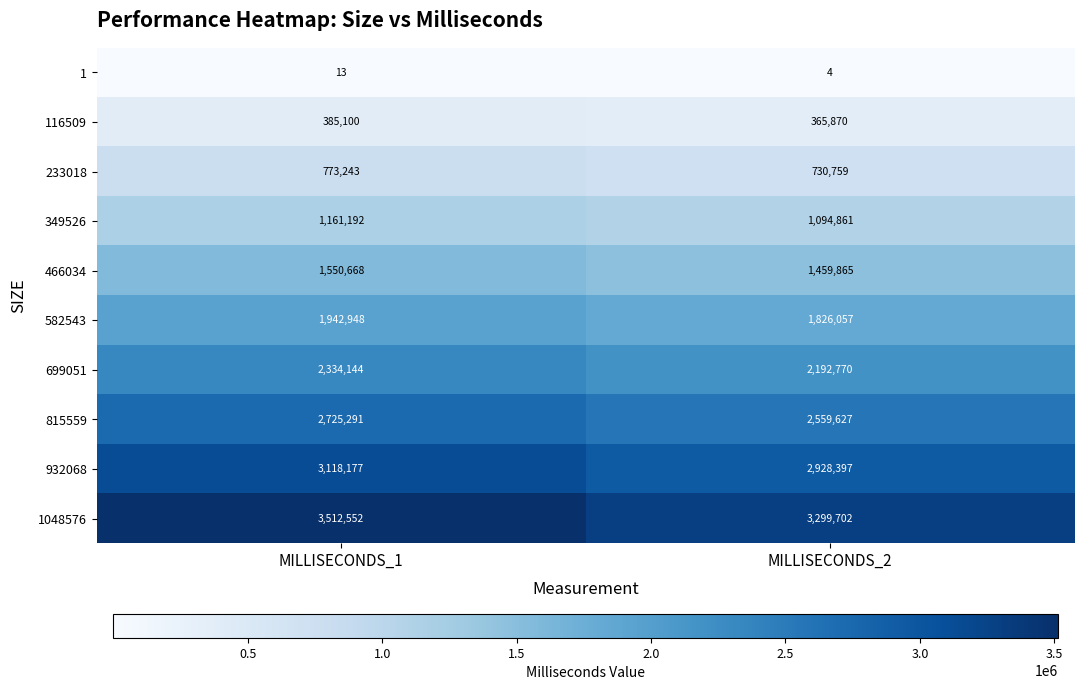

Rank the series by their maximum value, from lowest to highest.

1, 116509, 233018, 349526, 466034, 582543, 699051, 815559, 932068, 1048576